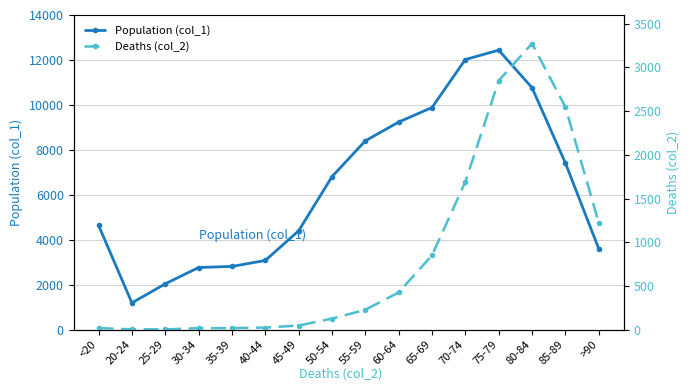

What is the label of the 6th point from the right?

65-69